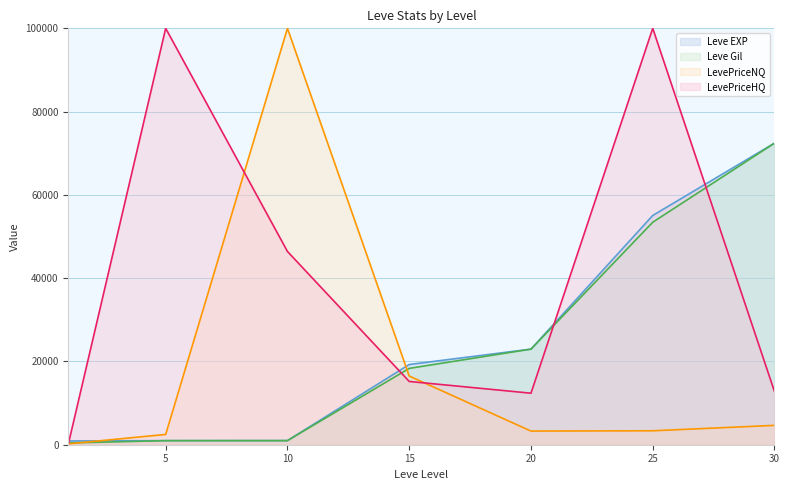

At which label does LevePriceNQ reach its peak?

10